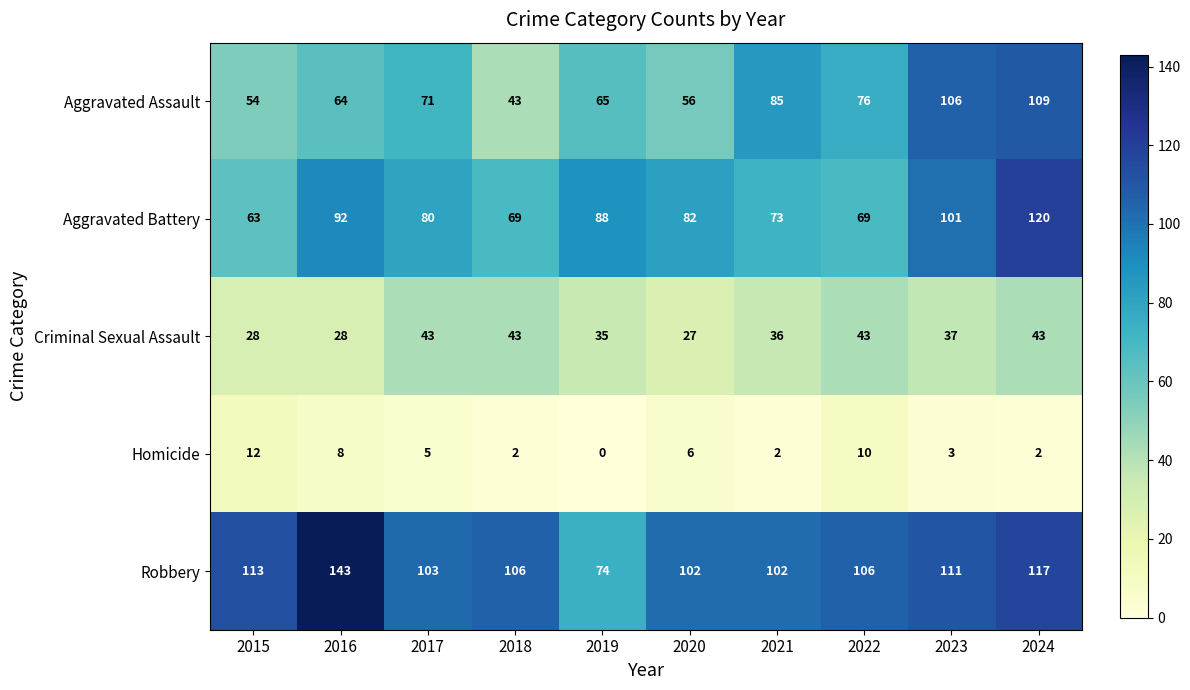

What is the difference between the maximum and second lowest values in the Criminal Sexual Assault series?

15